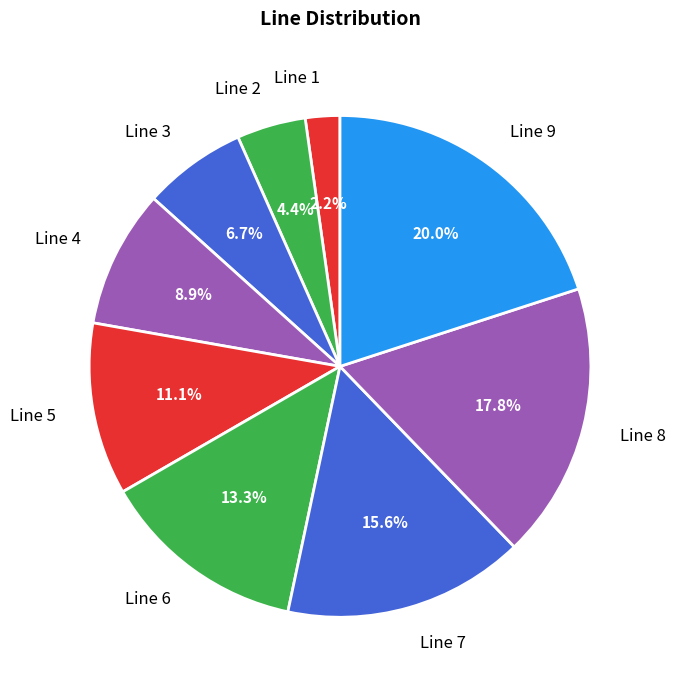

To the nearest percent, what portion does Line 6 represent?

13%